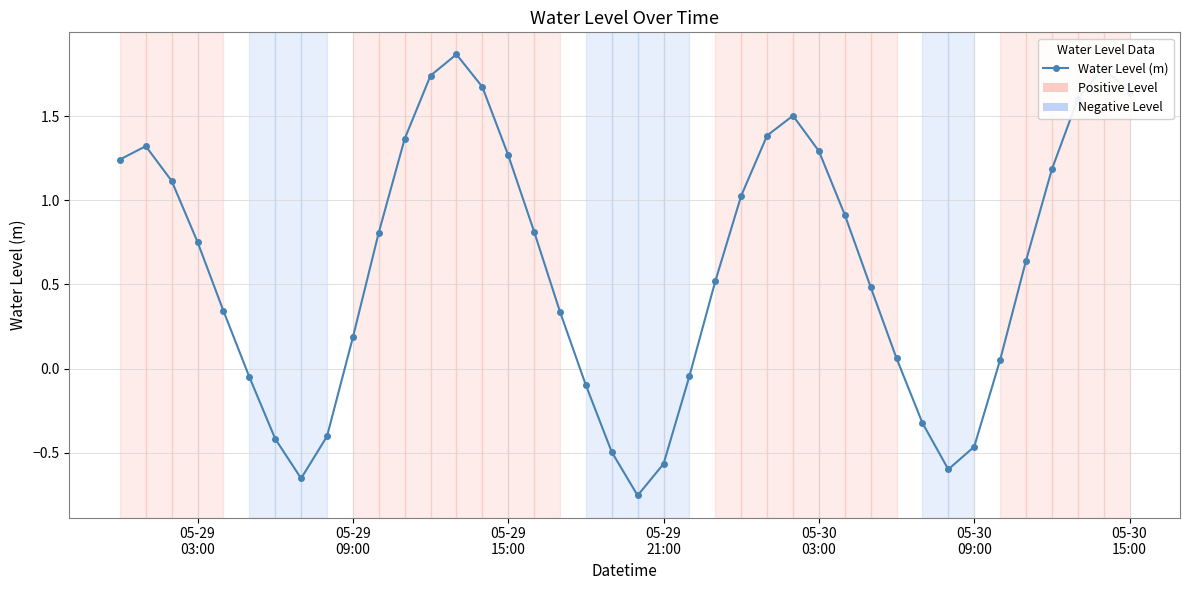

What is the value of the 29th point from the left?

0.9